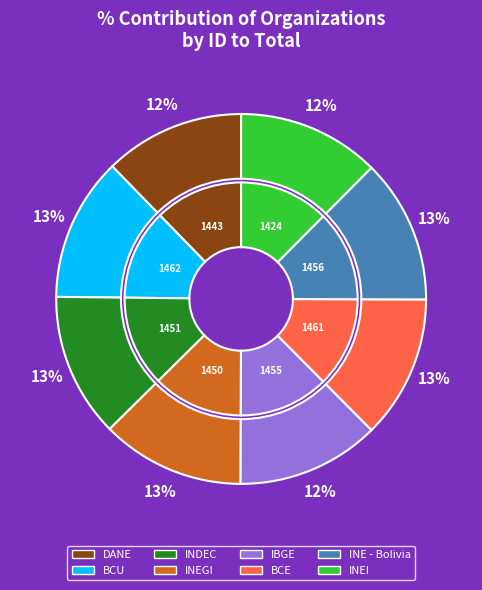

What percentage is NOT represented by INDEC?

87.4%